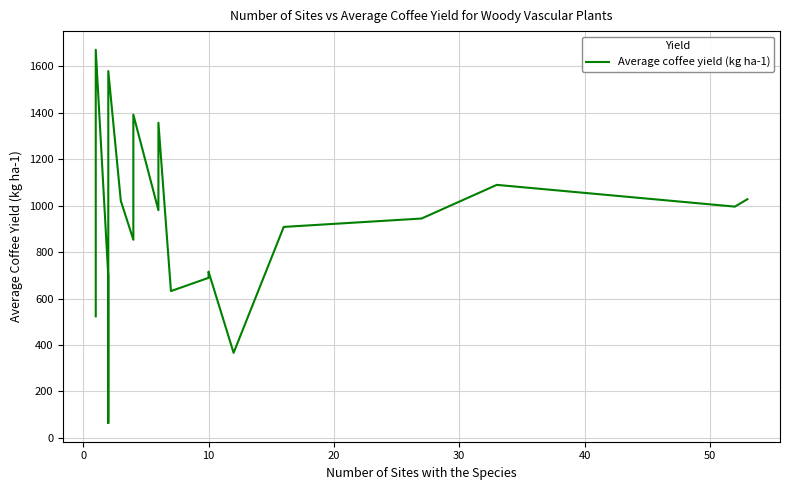

Does the chart display data point markers on the line(s)?

No